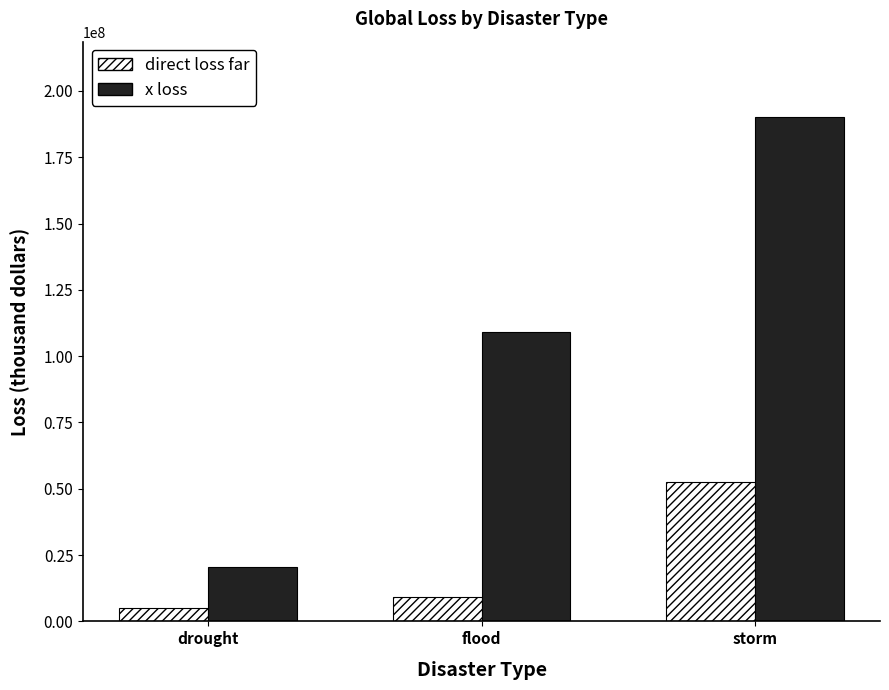

At how many categories does at least one series exceed 78079953?

2